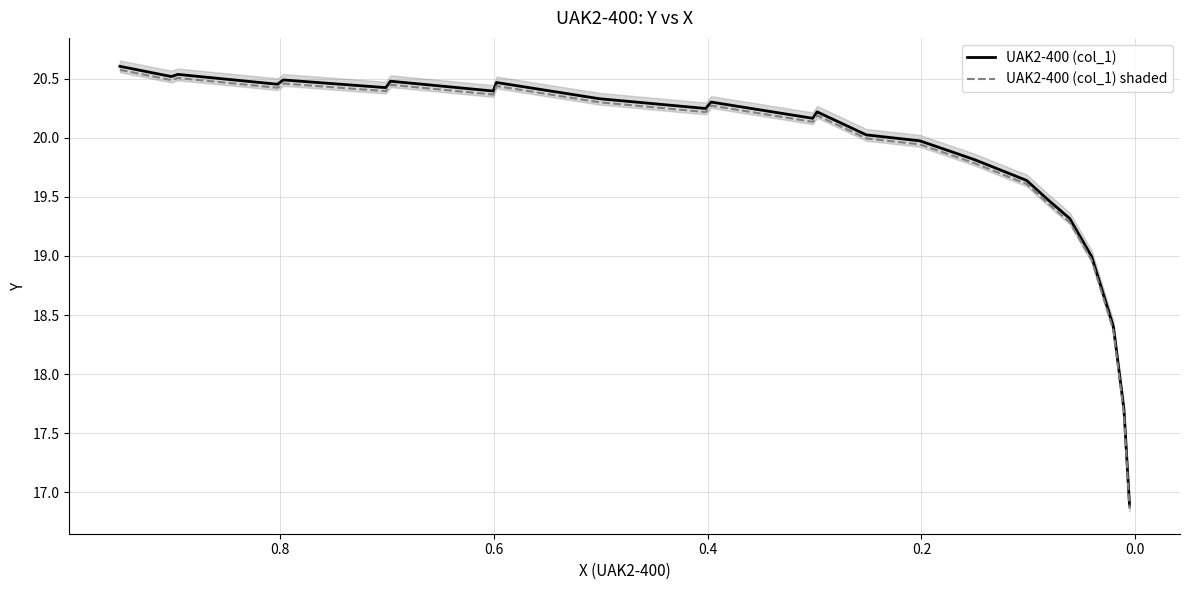

Which series has the largest range (max minus min)?

UAK2-400 (col_1)